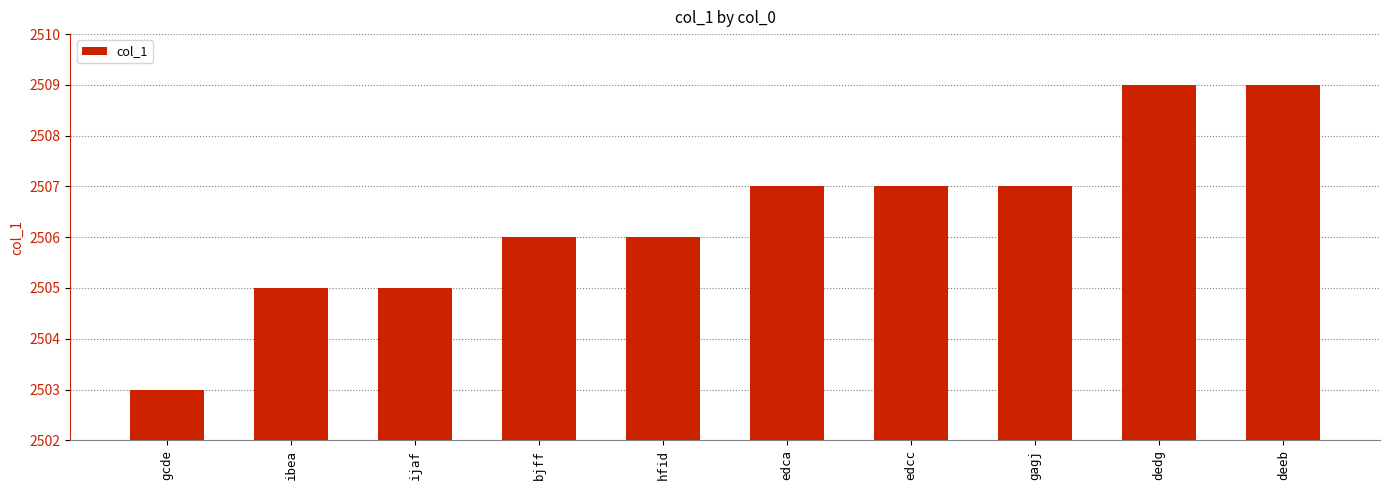

Reading left to right, what are all the values shown in this chart?

2503	2505	2505	2506	2506	2507	2507	2507	2509	2509